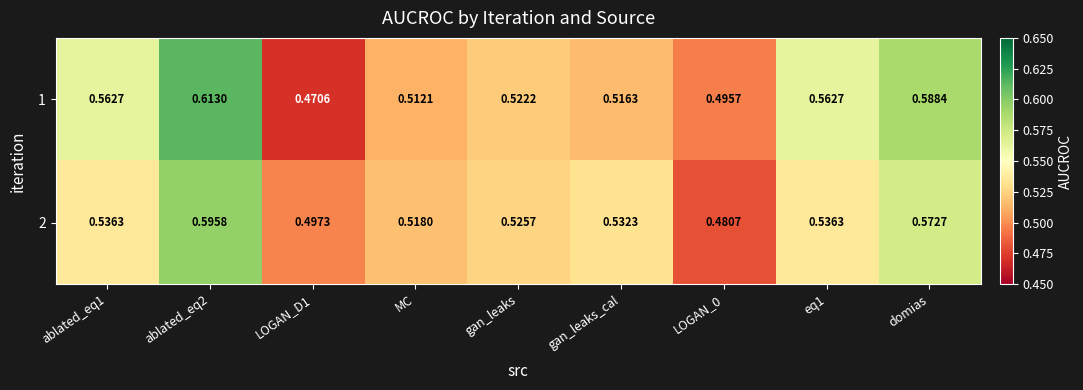

At which category is the sum across all series the highest?

ablated_eq2